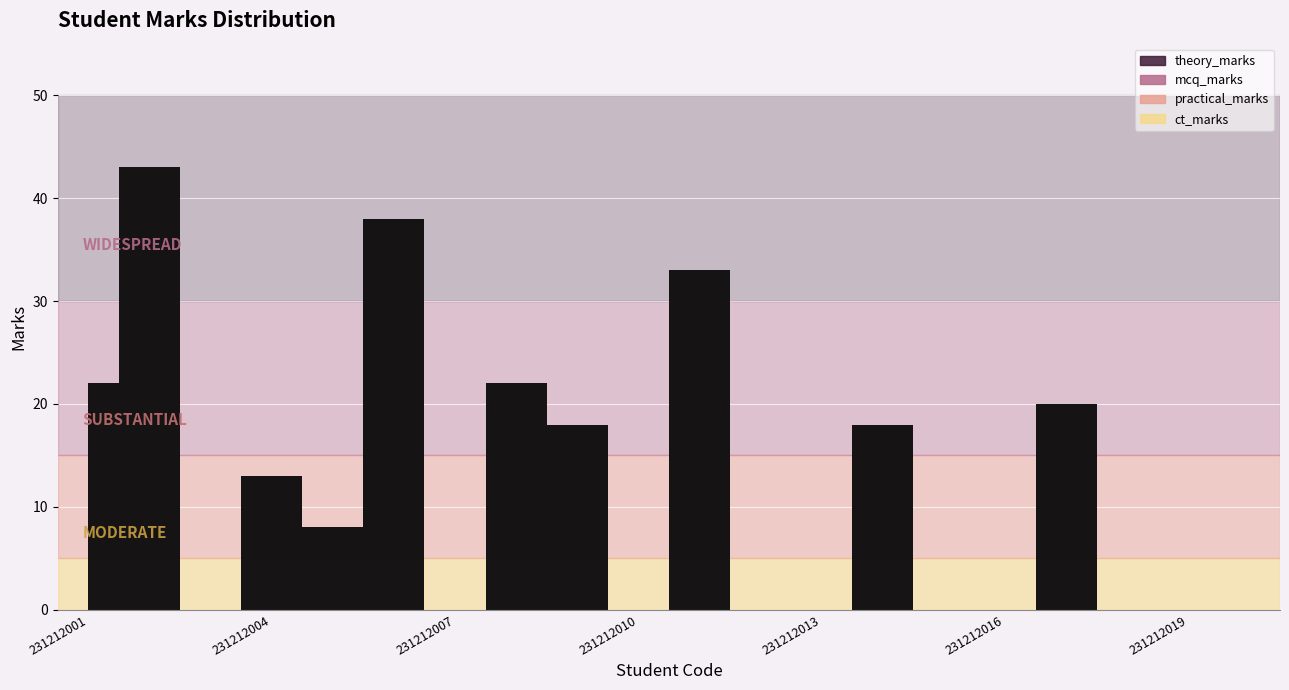

How many lines are shown in the chart?

4